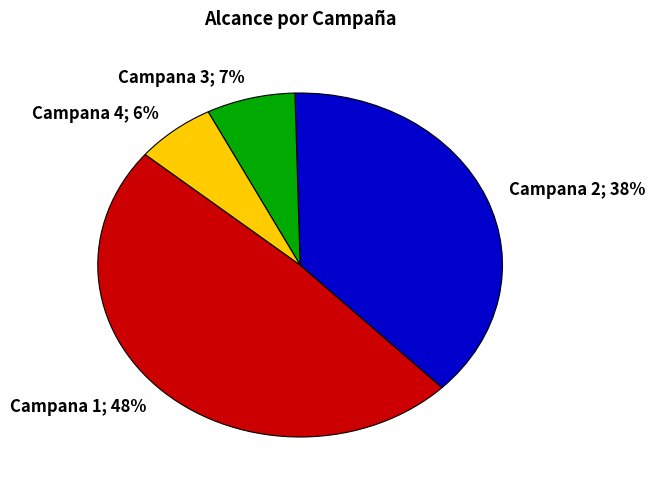

Is there a majority slice in this chart?

No